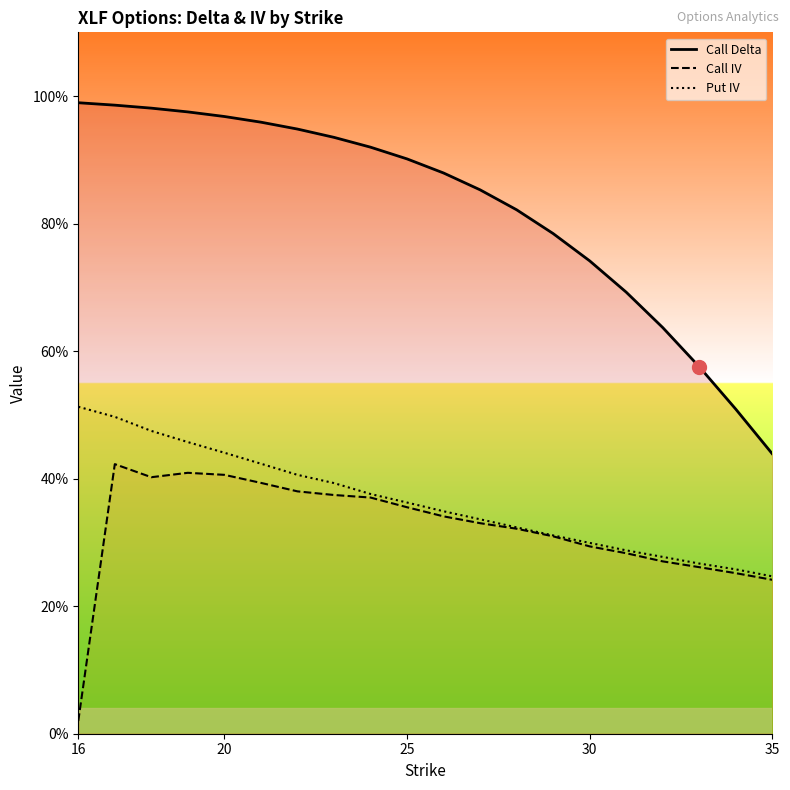

What are all the series names shown in the legend?

Call Delta, Call IV, Put IV